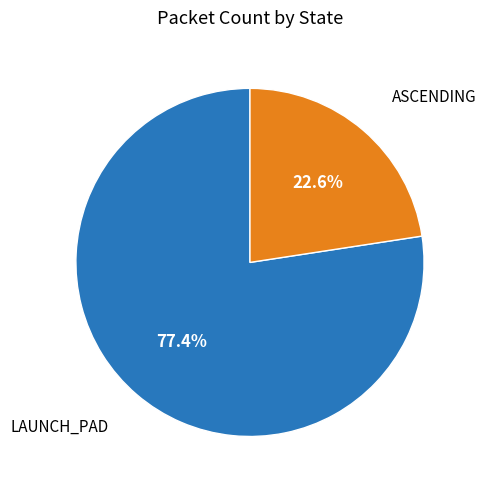

To the nearest percent, what percentage of the pie is LAUNCH_PAD?

77%